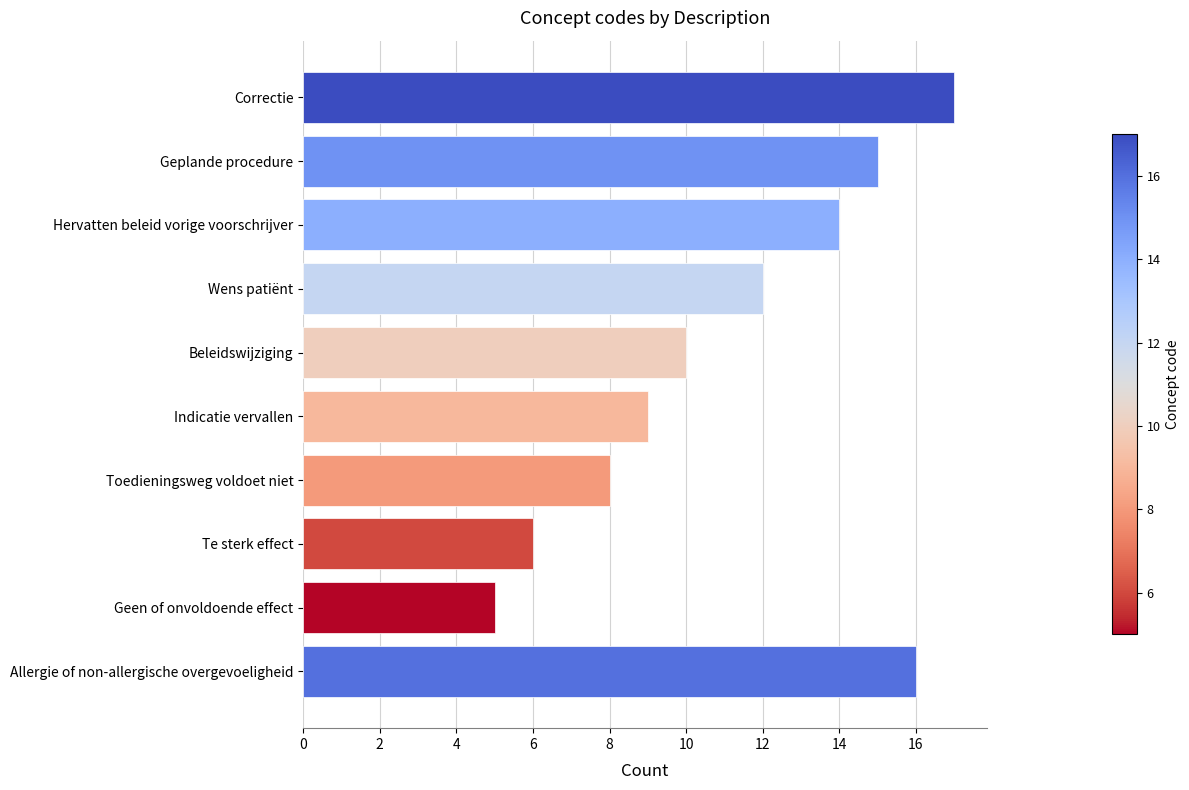

The value at Te sterk effect is 6. True or false?

True